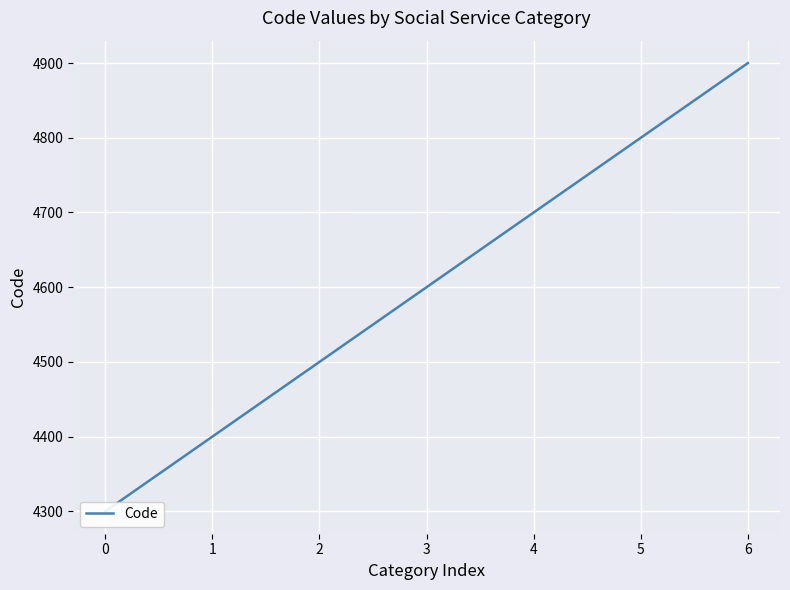

Reading left to right, transcribe all the data shown in this chart.

0=4300	1=4400	2=4500	3=4600	4=4700	5=4800	6=4900